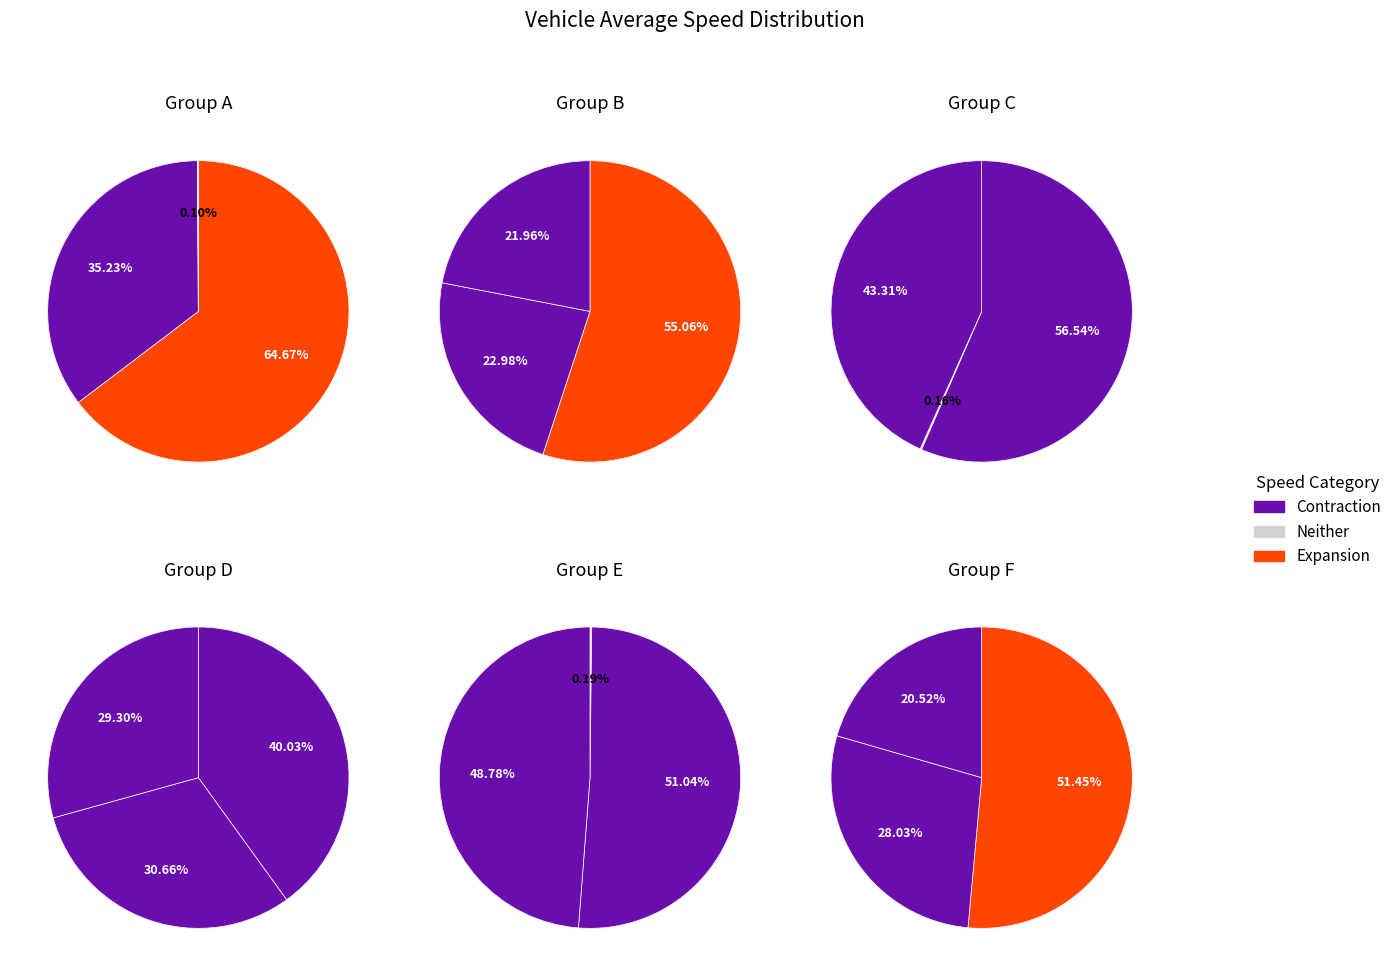

True or false: vehicle_2 accounts for 26% of the total.

False